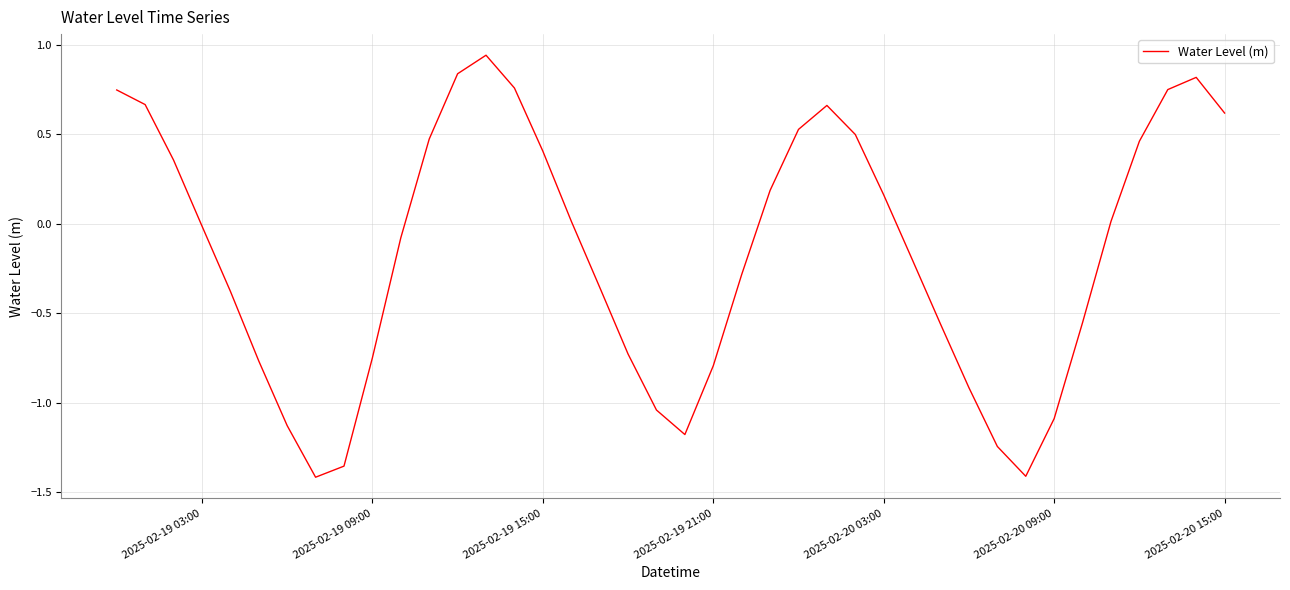

True or false: the data shows 0.4 at 2025-02-19 15:00.

True